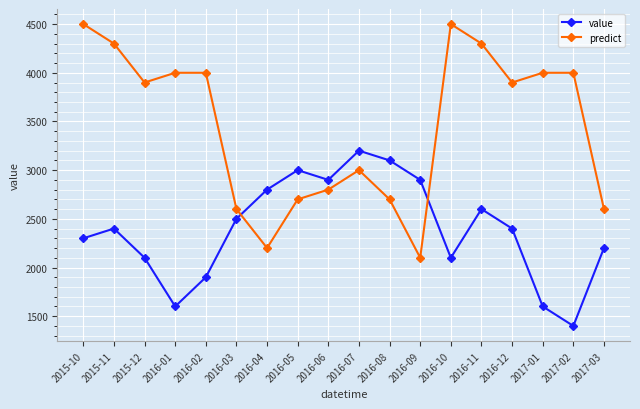

Reading left to right, what are all the values shown in this chart?

value: 2015-10=2300	2015-11=2400	2015-12=2100	2016-01=1600	2016-02=1900	2016-03=2500	2016-04=2800	2016-05=3000	2016-06=2900	2016-07=3200	2016-08=3100	2016-09=2900	2016-10=2100	2016-11=2600	2016-12=2400	2017-01=1600	2017-02=1400	2017-03=2200
predict: 2015-10=4500	2015-11=4300	2015-12=3900	2016-01=4000	2016-02=4000	2016-03=2600	2016-04=2200	2016-05=2700	2016-06=2800	2016-07=3000	2016-08=2700	2016-09=2100	2016-10=4500	2016-11=4300	2016-12=3900	2017-01=4000	2017-02=4000	2017-03=2600